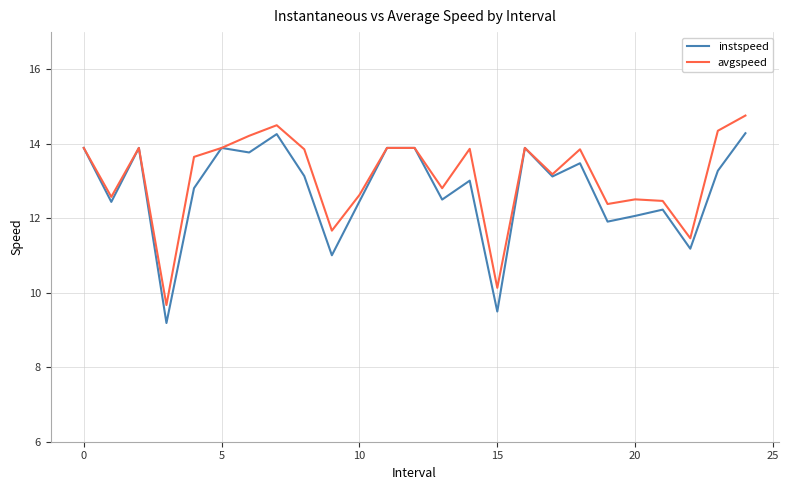

Which series has the largest range (max minus min)?

instspeed